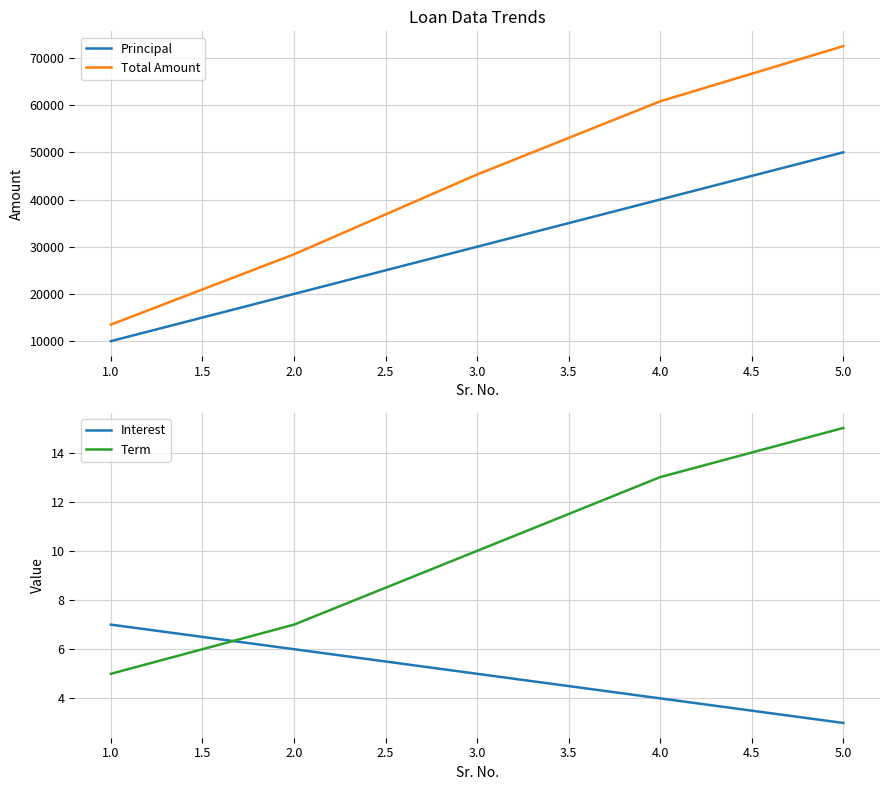

How many values in the Term series are below 10?

2